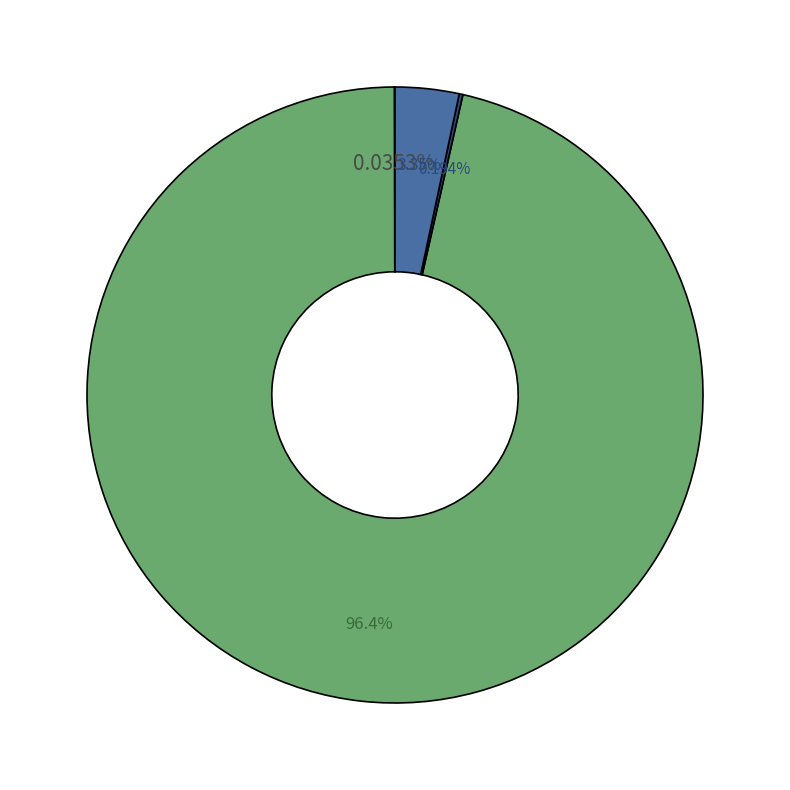

Does any single category account for the majority?

Yes